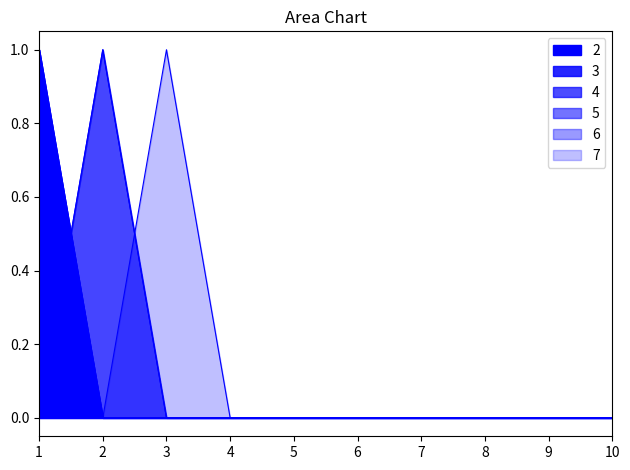

How many values in the 4 series exceed 0?

1